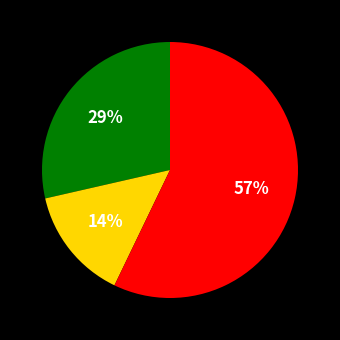

Is there any slice that represents more than half of the pie?

Yes